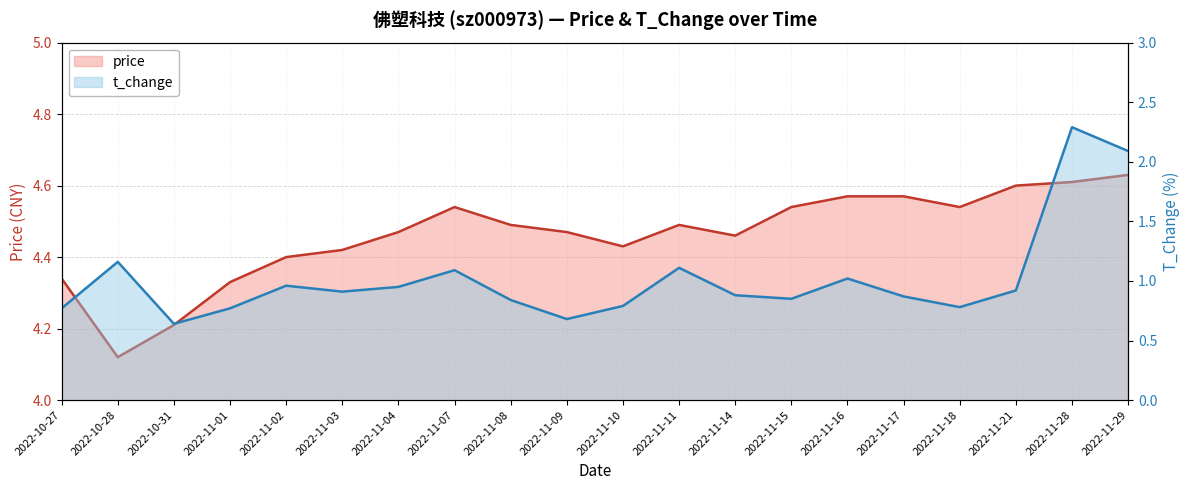

Where is the first local minimum for price?

2022-10-28